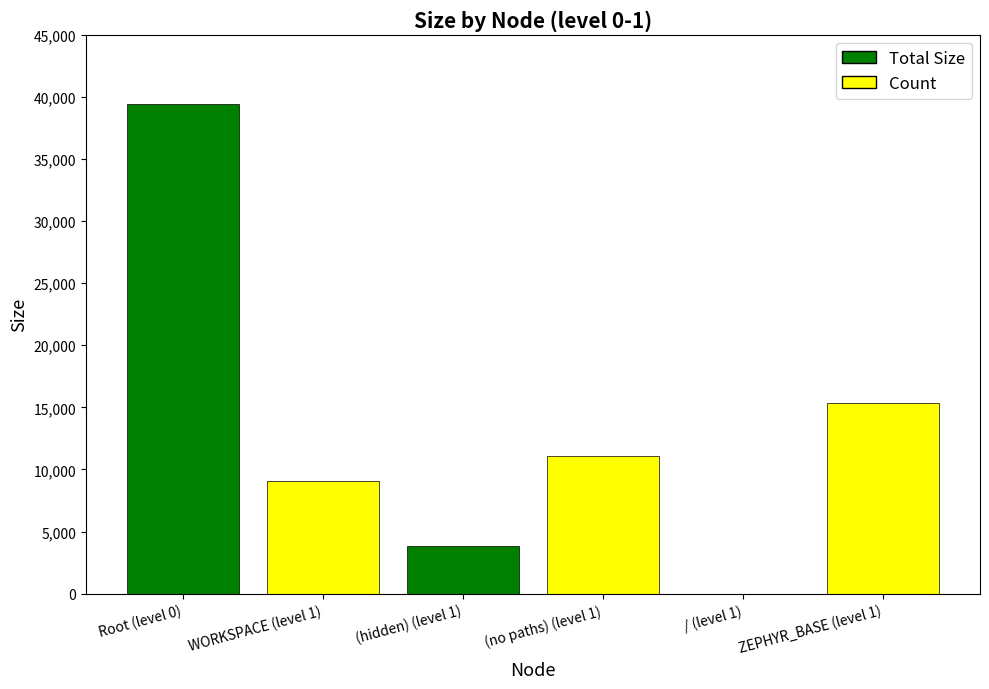

What is the greatest value displayed?

39418